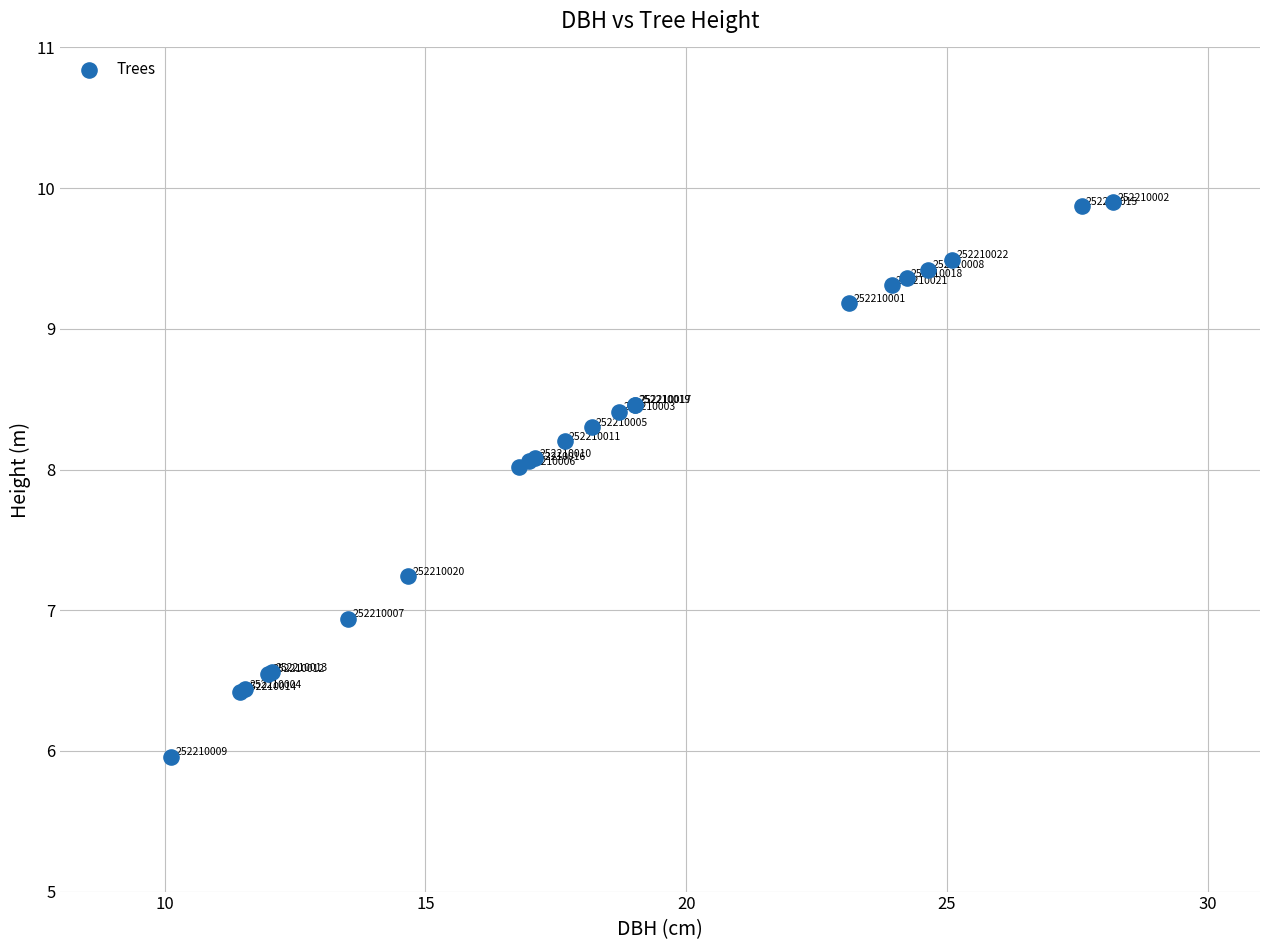

What Y value in the scatter plot is closest to 7?

6.9